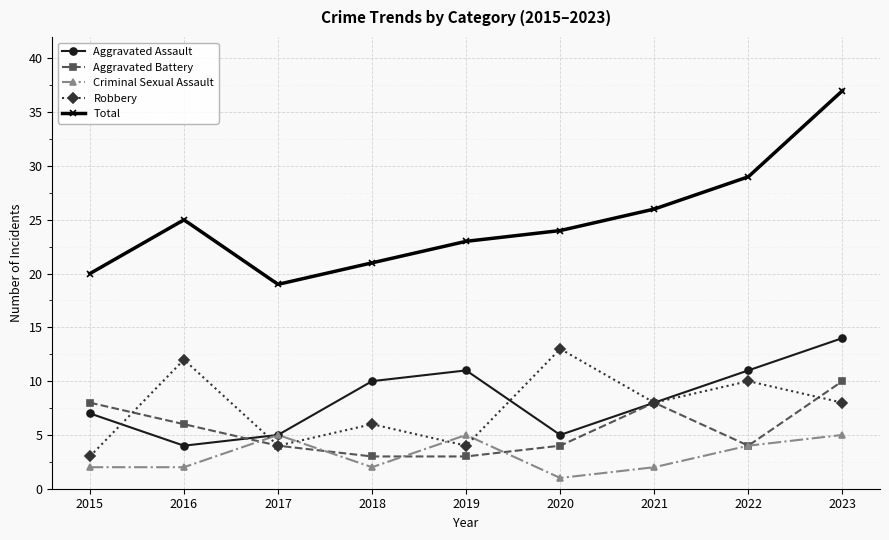

Is this an area chart (filled region under the line)?

No